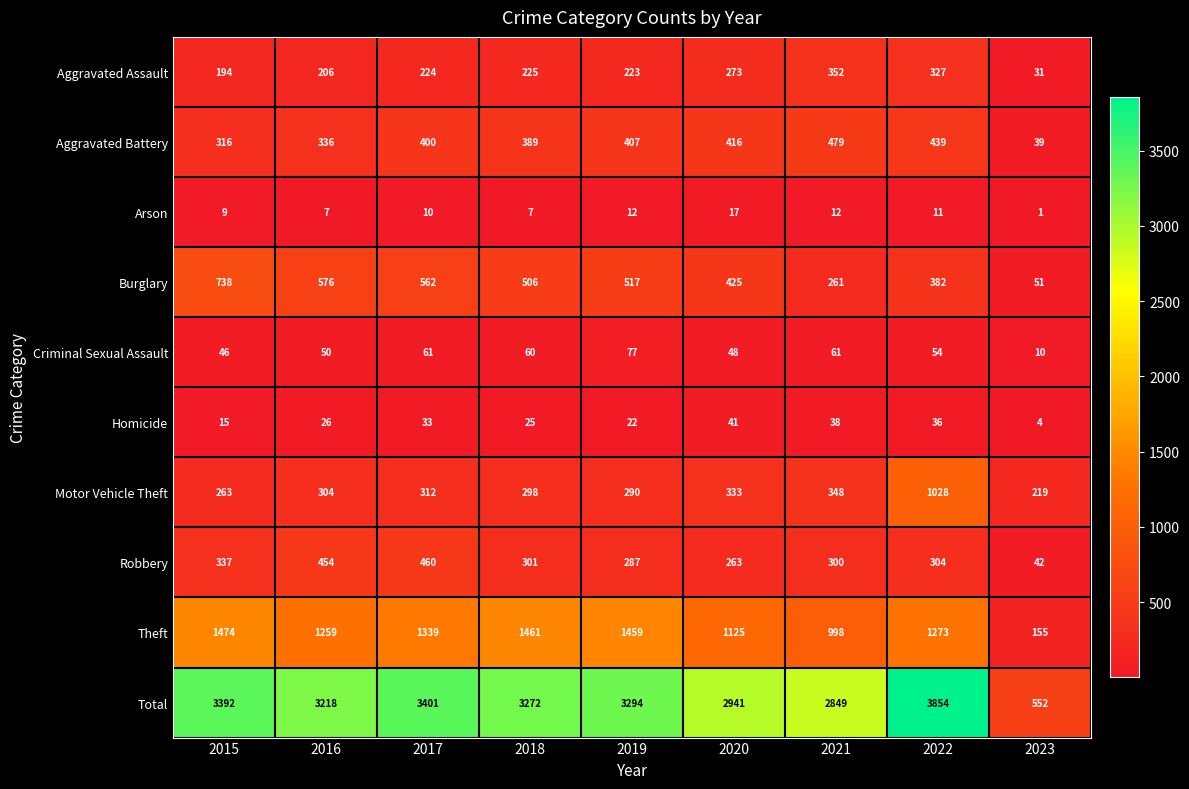

Rank the series by their maximum value, from highest to lowest.

Total, Theft, Motor Vehicle Theft, Burglary, Aggravated Battery, Robbery, Aggravated Assault, Criminal Sexual Assault, Homicide, Arson